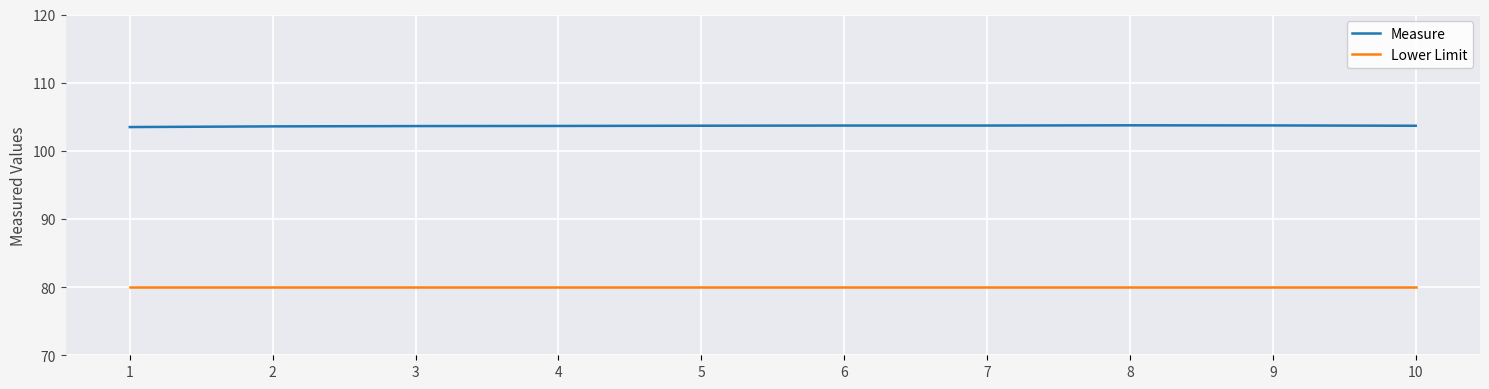

Does the chart display data point markers on the line(s)?

No